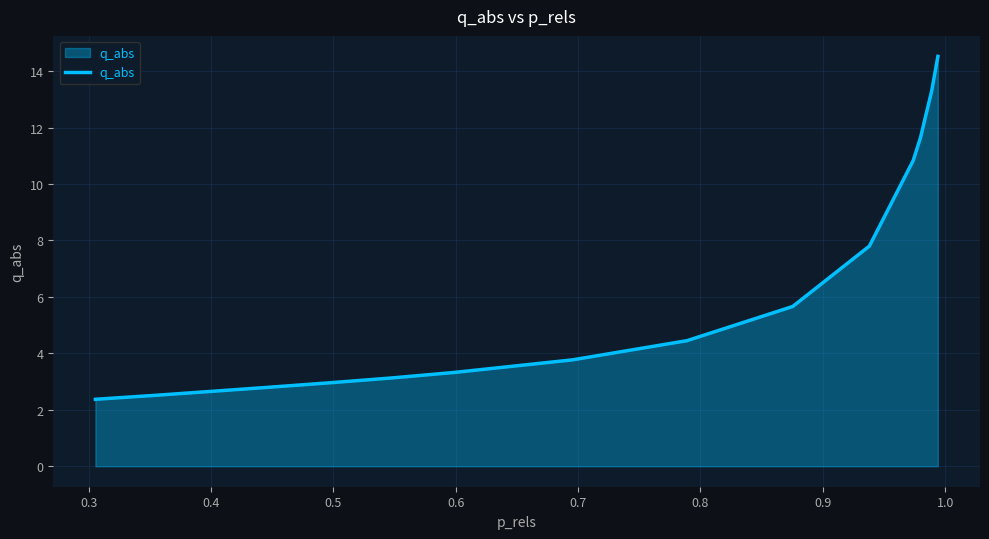

How many lines are shown in the chart?

1